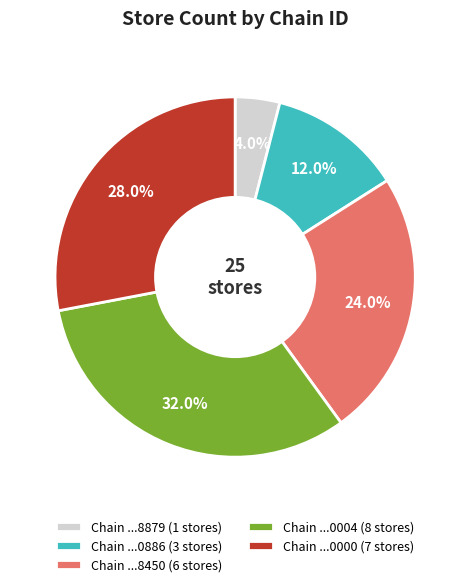

Approximately how many times larger is the value at Chain ...0004 (8 stores) compared to Chain ...8450 (6 stores)?

1.3